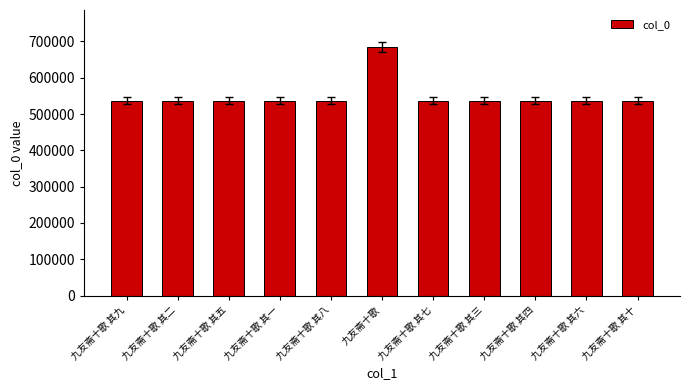

The chart shows a value of 537167 at 九友斋十歌 其七. True or false?

True